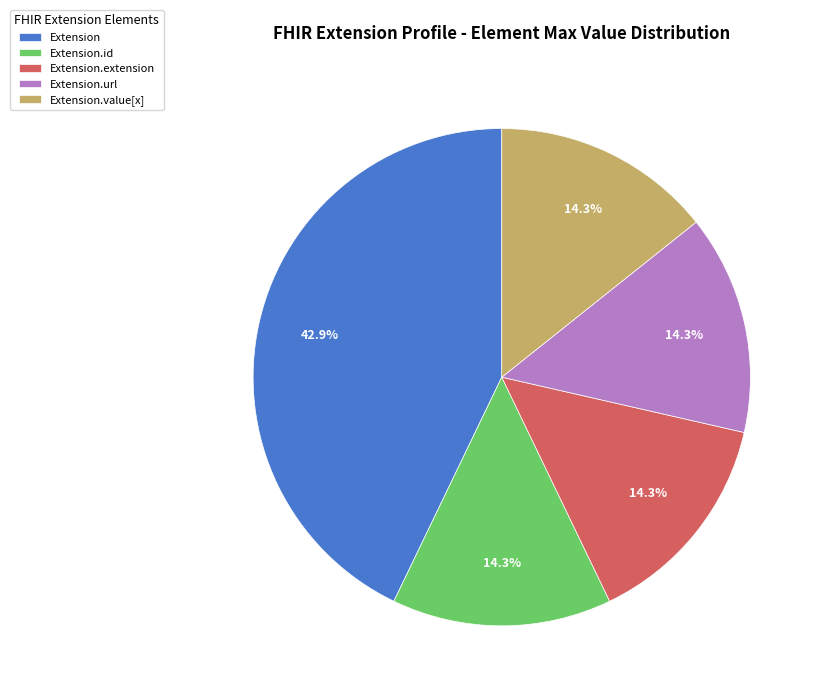

Combined, do Extension.value[x] and Extension.url account for over 50%?

No